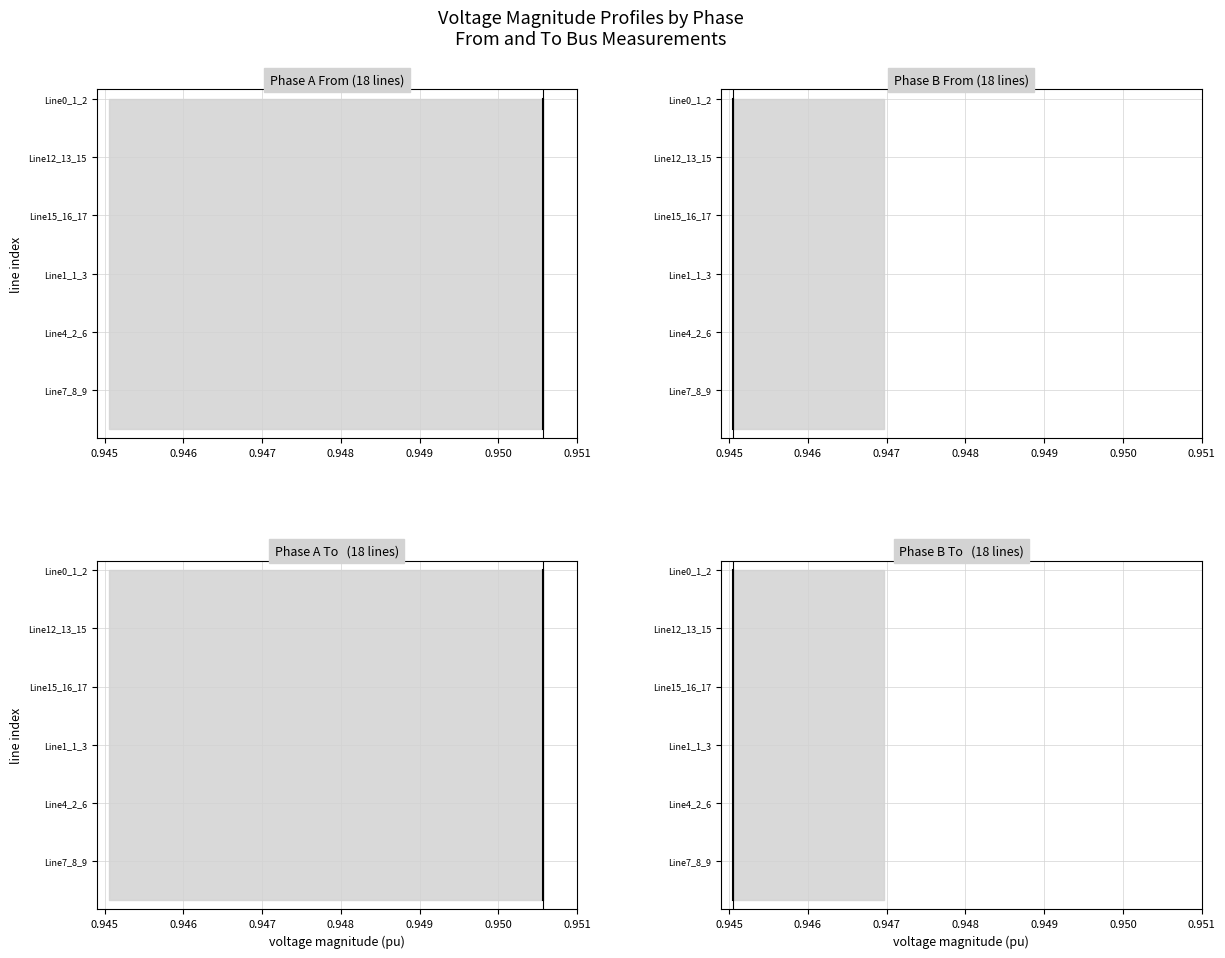

The value of vm_a_from_pu at 0.946 is 2. True or false?

True